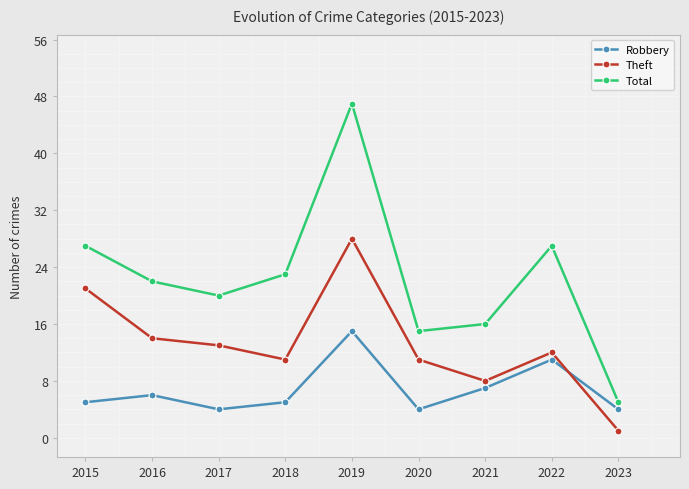

True or false: Theft and Total intersect in this chart.

False